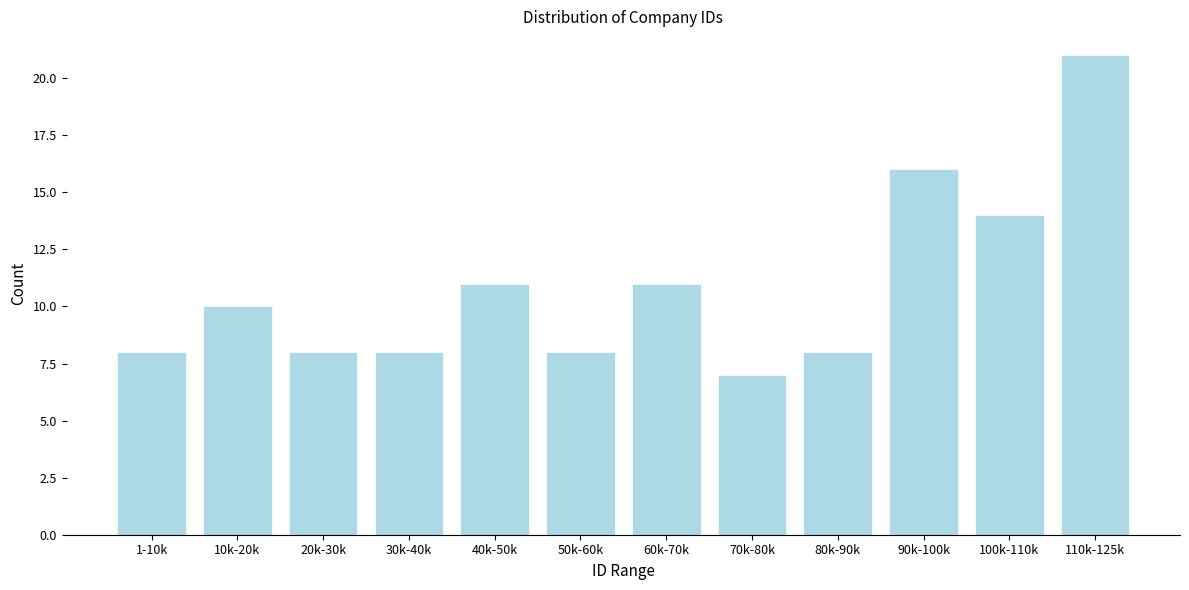

Reading right to left, list all the values displayed in this chart.

21	14	16	8	7	11	8	11	8	8	10	8